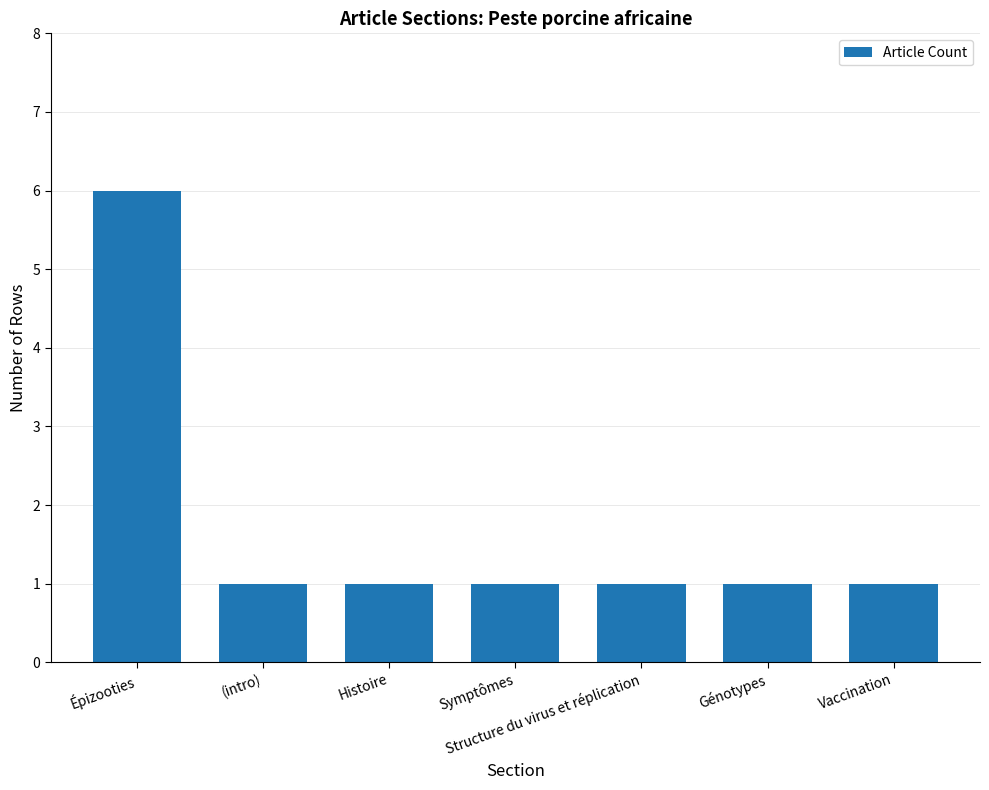

The chart shows a value of 1 at Vaccination. True or false?

True